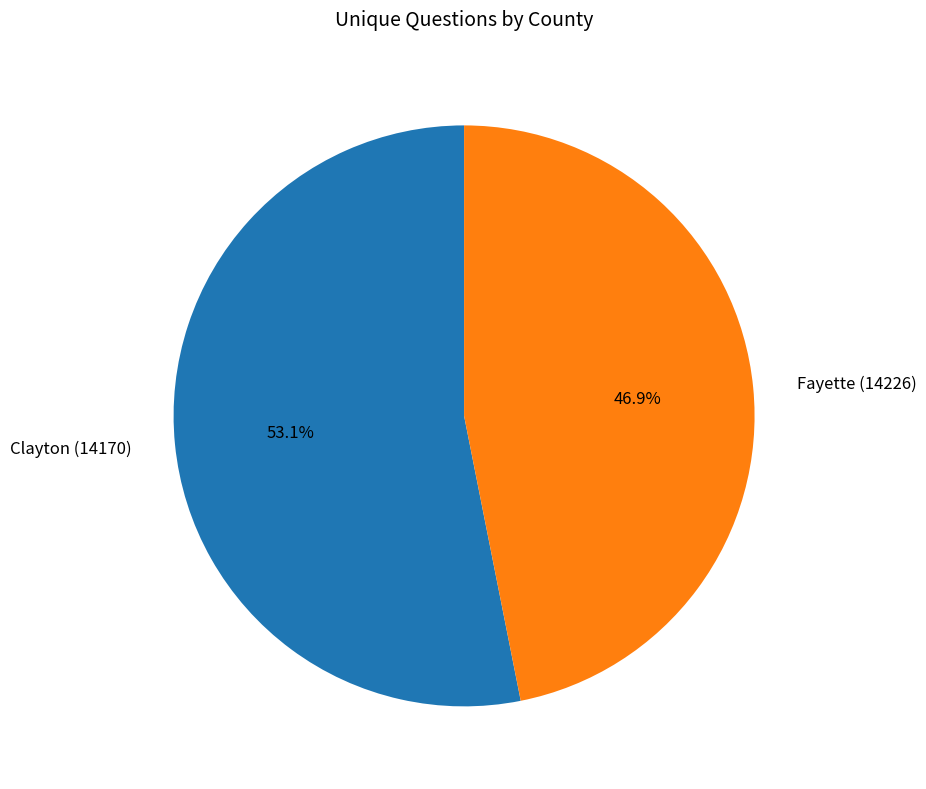

True or false: Fayette (14226) accounts for 38% of the total.

False